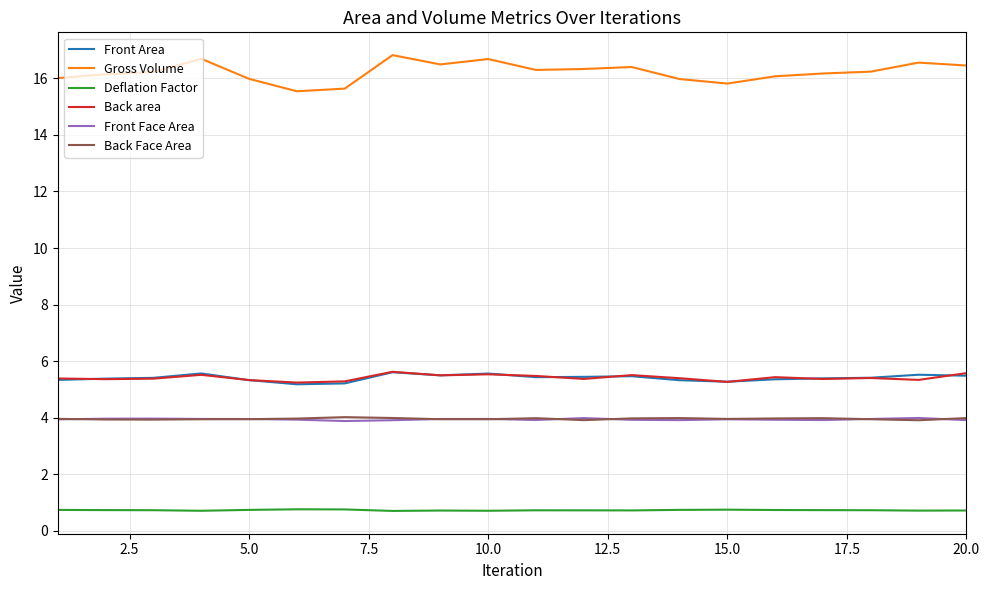

What is the maximum value shown in the chart?

16.8